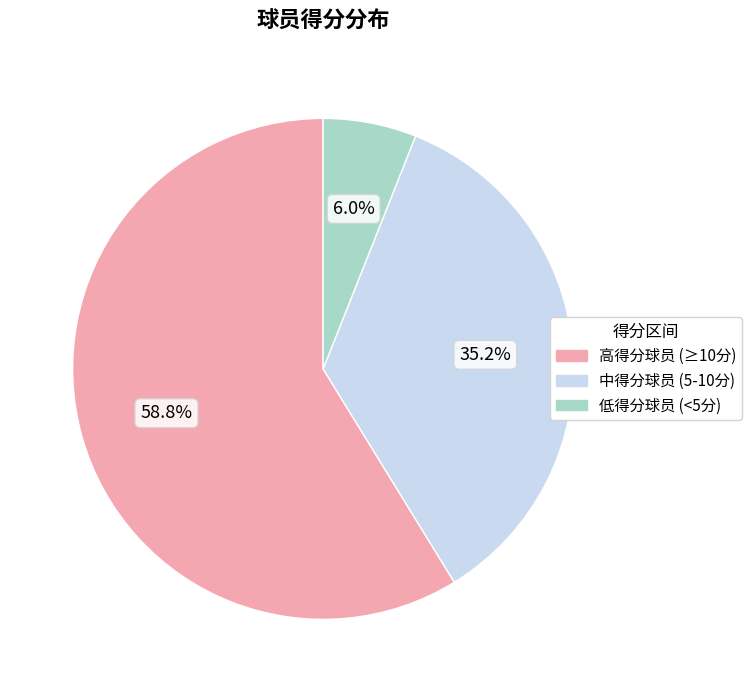

Rank the categories by value from lowest to highest.

低得分球员 (<5分), 中得分球员 (5-10分), 高得分球员 (≥10分)